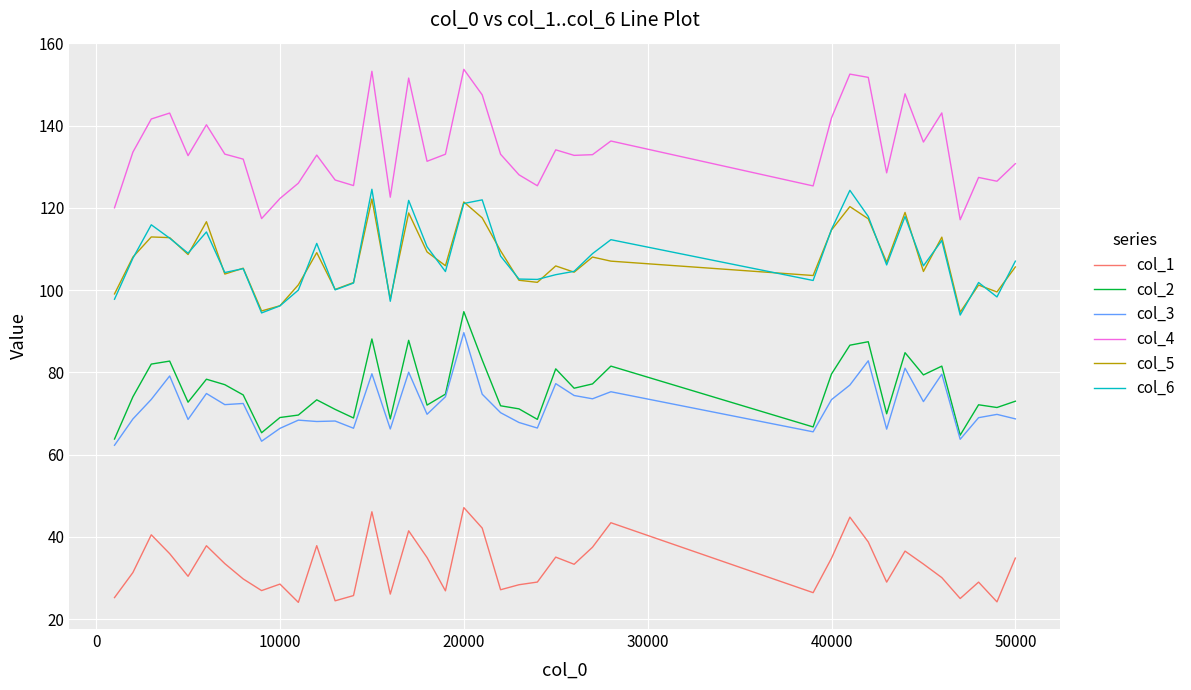

What is the lowest value of the col_3 series?

62.3